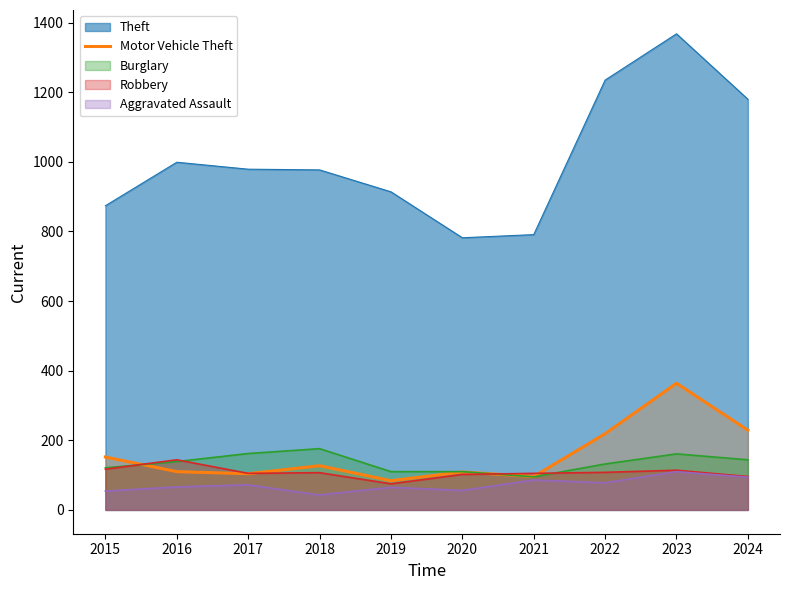

Does the chart have visible grid lines?

No